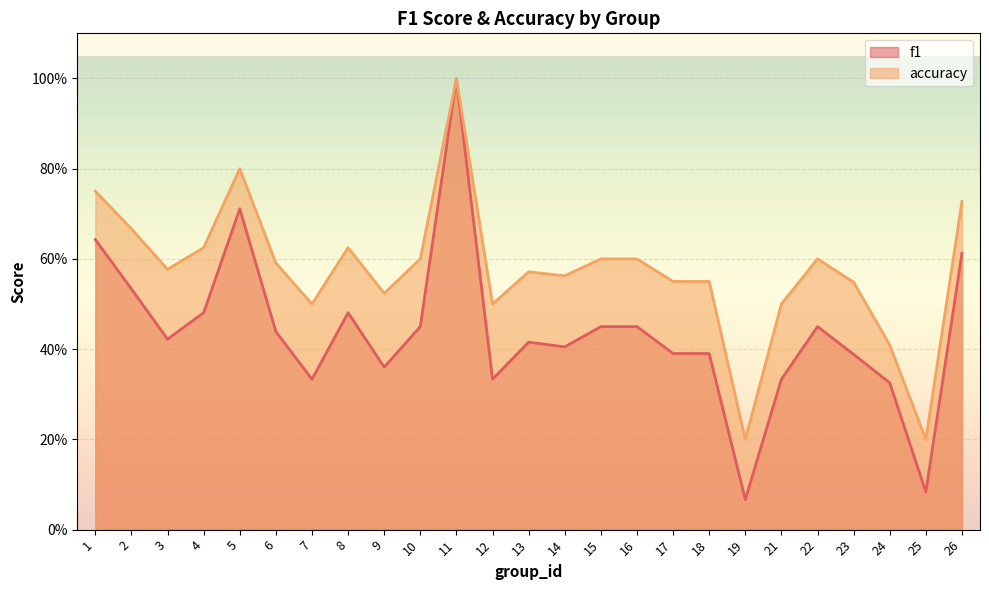

Where is the first local maximum for f1?

5